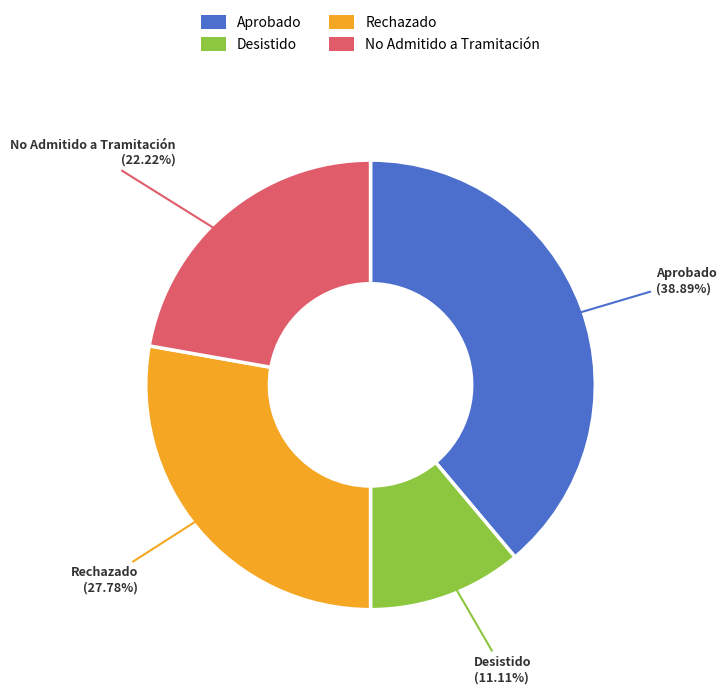

Which slice is the largest?

Aprobado